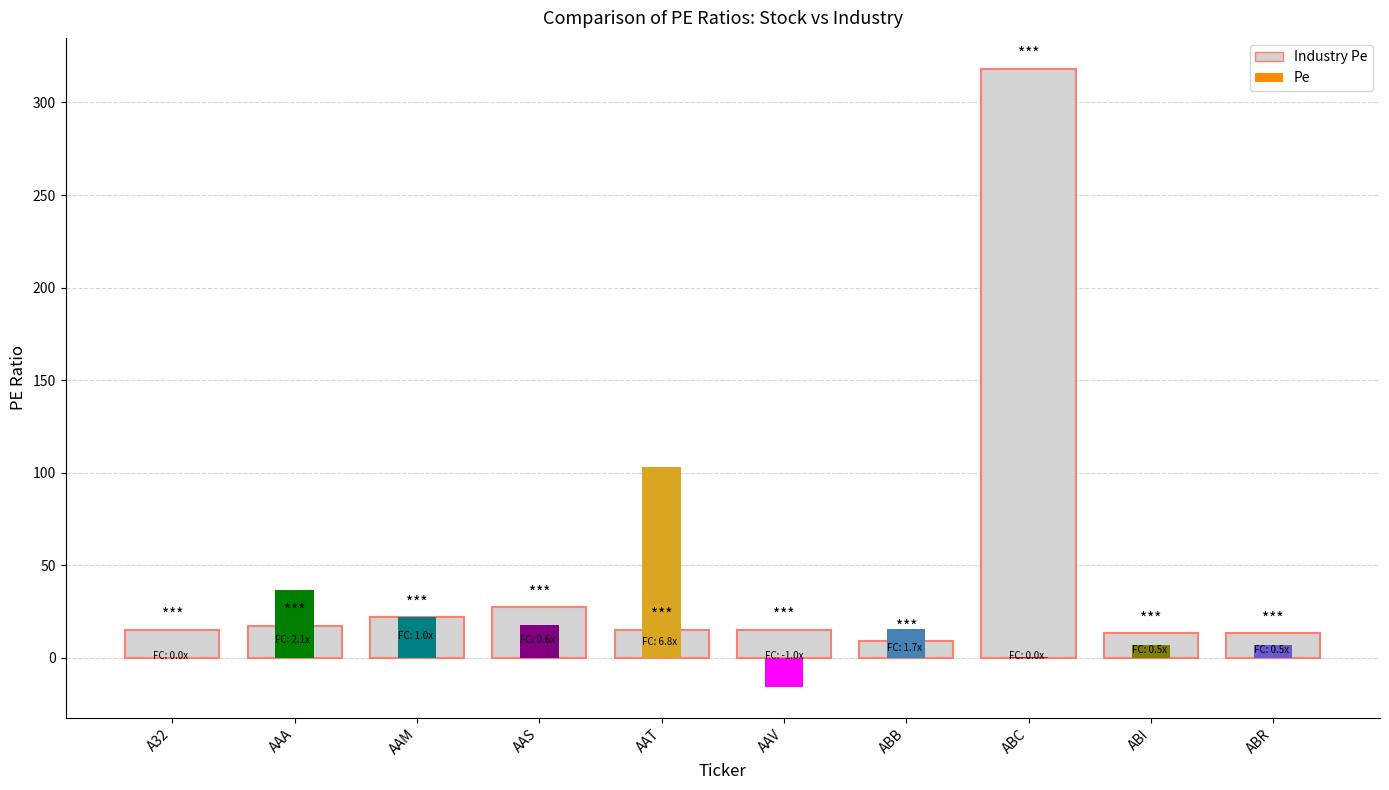

Does the chart contain stacked bars?

No